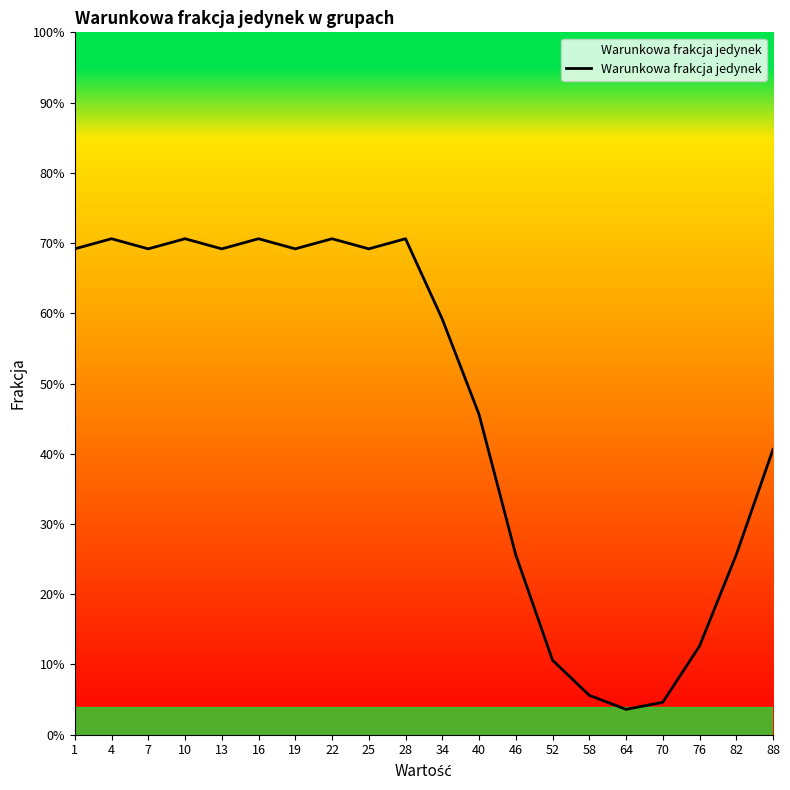

True or false: the data shows 1.1 at 4.

False